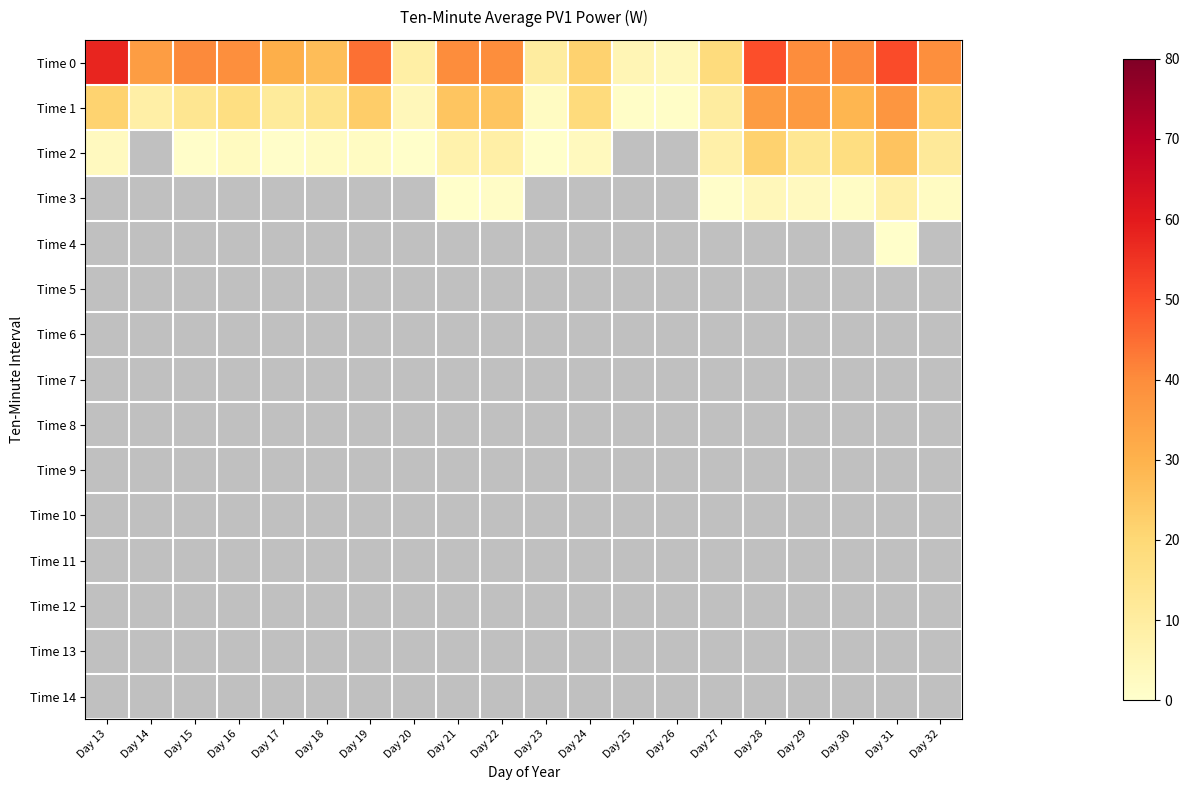

Reading left to right, extract all data points from this chart.

Time 0: Day 13=57.8	Day 14=35.4	Day 15=40.4	Day 16=39.4	Day 17=30.8	Day 18=27.2	Day 19=44.5	Day 20=8.8	Day 21=39.8	Day 22=39.5	Day 23=10.3	Day 24=21.7	Day 25=5.2	Day 26=3.8	Day 27=18.2	Day 28=49.8	Day 29=40.0	Day 30=40.4	Day 31=50.3	Day 32=39.3
Time 1: Day 13=21.4	Day 14=8.7	Day 15=13.7	Day 16=17.1	Day 17=11.2	Day 18=14.4	Day 19=23.0	Day 20=4.2	Day 21=25.1	Day 22=25.2	Day 23=2.4	Day 24=18.6	Day 25=1.2	Day 26=0.9	Day 27=10.0	Day 28=35.7	Day 29=36.5	Day 30=29.1	Day 31=37.3	Day 32=21.7
Time 2: Day 13=2.9	Day 14=0.0	Day 15=0.9	Day 16=2.7	Day 17=0.9	Day 18=2.2	Day 19=2.2	Day 20=0.5	Day 21=7.2	Day 22=8.6	Day 23=0.5	Day 24=3.2	Day 25=0.0	Day 26=0.0	Day 27=8.0	Day 28=21.9	Day 29=13.0	Day 30=17.3	Day 31=25.3	Day 32=11.8
Time 3: Day 13=0.0	Day 14=0.0	Day 15=0.0	Day 16=0.0	Day 17=0.0	Day 18=0.0	Day 19=0.0	Day 20=0.0	Day 21=0.5	Day 22=1.3	Day 23=0.0	Day 24=0.0	Day 25=0.0	Day 26=0.0	Day 27=0.8	Day 28=4.2	Day 29=3.1	Day 30=1.8	Day 31=7.9	Day 32=2.3
Time 4: Day 13=0.0	Day 14=0.0	Day 15=0.0	Day 16=0.0	Day 17=0.0	Day 18=0.0	Day 19=0.0	Day 20=0.0	Day 21=0.0	Day 22=0.0	Day 23=0.0	Day 24=0.0	Day 25=0.0	Day 26=0.0	Day 27=0.0	Day 28=0.0	Day 29=0.0	Day 30=0.0	Day 31=0.5	Day 32=0.0
Time 5: Day 13=0.0	Day 14=0.0	Day 15=0.0	Day 16=0.0	Day 17=0.0	Day 18=0.0	Day 19=0.0	Day 20=0.0	Day 21=0.0	Day 22=0.0	Day 23=0.0	Day 24=0.0	Day 25=0.0	Day 26=0.0	Day 27=0.0	Day 28=0.0	Day 29=0.0	Day 30=0.0	Day 31=0.0	Day 32=0.0
Time 6: Day 13=0.0	Day 14=0.0	Day 15=0.0	Day 16=0.0	Day 17=0.0	Day 18=0.0	Day 19=0.0	Day 20=0.0	Day 21=0.0	Day 22=0.0	Day 23=0.0	Day 24=0.0	Day 25=0.0	Day 26=0.0	Day 27=0.0	Day 28=0.0	Day 29=0.0	Day 30=0.0	Day 31=0.0	Day 32=0.0
Time 7: Day 13=0.0	Day 14=0.0	Day 15=0.0	Day 16=0.0	Day 17=0.0	Day 18=0.0	Day 19=0.0	Day 20=0.0	Day 21=0.0	Day 22=0.0	Day 23=0.0	Day 24=0.0	Day 25=0.0	Day 26=0.0	Day 27=0.0	Day 28=0.0	Day 29=0.0	Day 30=0.0	Day 31=0.0	Day 32=0.0
Time 8: Day 13=0.0	Day 14=0.0	Day 15=0.0	Day 16=0.0	Day 17=0.0	Day 18=0.0	Day 19=0.0	Day 20=0.0	Day 21=0.0	Day 22=0.0	Day 23=0.0	Day 24=0.0	Day 25=0.0	Day 26=0.0	Day 27=0.0	Day 28=0.0	Day 29=0.0	Day 30=0.0	Day 31=0.0	Day 32=0.0
Time 9: Day 13=0.0	Day 14=0.0	Day 15=0.0	Day 16=0.0	Day 17=0.0	Day 18=0.0	Day 19=0.0	Day 20=0.0	Day 21=0.0	Day 22=0.0	Day 23=0.0	Day 24=0.0	Day 25=0.0	Day 26=0.0	Day 27=0.0	Day 28=0.0	Day 29=0.0	Day 30=0.0	Day 31=0.0	Day 32=0.0
Time 10: Day 13=0.0	Day 14=0.0	Day 15=0.0	Day 16=0.0	Day 17=0.0	Day 18=0.0	Day 19=0.0	Day 20=0.0	Day 21=0.0	Day 22=0.0	Day 23=0.0	Day 24=0.0	Day 25=0.0	Day 26=0.0	Day 27=0.0	Day 28=0.0	Day 29=0.0	Day 30=0.0	Day 31=0.0	Day 32=0.0
Time 11: Day 13=0.0	Day 14=0.0	Day 15=0.0	Day 16=0.0	Day 17=0.0	Day 18=0.0	Day 19=0.0	Day 20=0.0	Day 21=0.0	Day 22=0.0	Day 23=0.0	Day 24=0.0	Day 25=0.0	Day 26=0.0	Day 27=0.0	Day 28=0.0	Day 29=0.0	Day 30=0.0	Day 31=0.0	Day 32=0.0
Time 12: Day 13=0.0	Day 14=0.0	Day 15=0.0	Day 16=0.0	Day 17=0.0	Day 18=0.0	Day 19=0.0	Day 20=0.0	Day 21=0.0	Day 22=0.0	Day 23=0.0	Day 24=0.0	Day 25=0.0	Day 26=0.0	Day 27=0.0	Day 28=0.0	Day 29=0.0	Day 30=0.0	Day 31=0.0	Day 32=0.0
Time 13: Day 13=0.0	Day 14=0.0	Day 15=0.0	Day 16=0.0	Day 17=0.0	Day 18=0.0	Day 19=0.0	Day 20=0.0	Day 21=0.0	Day 22=0.0	Day 23=0.0	Day 24=0.0	Day 25=0.0	Day 26=0.0	Day 27=0.0	Day 28=0.0	Day 29=0.0	Day 30=0.0	Day 31=0.0	Day 32=0.0
Time 14: Day 13=0.0	Day 14=0.0	Day 15=0.0	Day 16=0.0	Day 17=0.0	Day 18=0.0	Day 19=0.0	Day 20=0.0	Day 21=0.0	Day 22=0.0	Day 23=0.0	Day 24=0.0	Day 25=0.0	Day 26=0.0	Day 27=0.0	Day 28=0.0	Day 29=0.0	Day 30=0.0	Day 31=0.0	Day 32=0.0